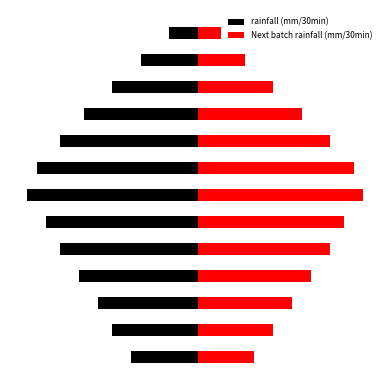

Which series has the largest range (max minus min)?

rainfall (mm/30min)